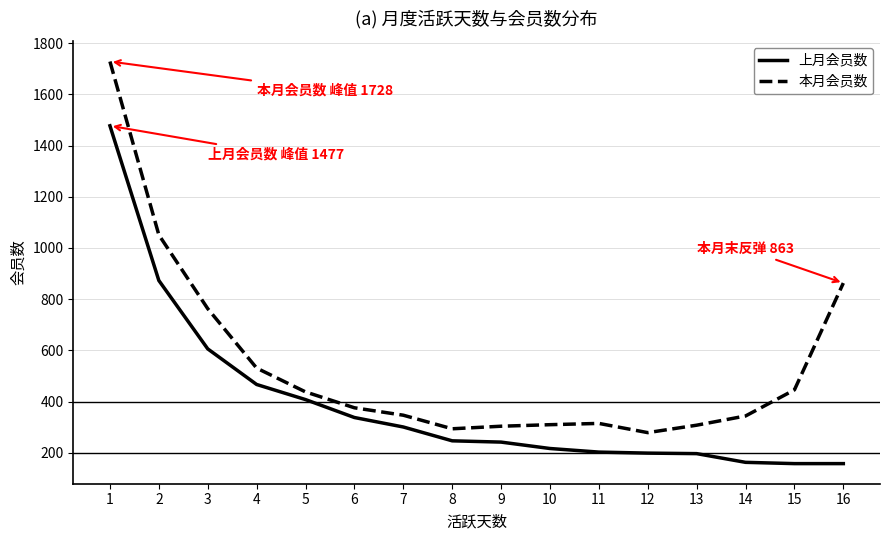

List the series in order of their peak value, lowest first.

上月会员数, 本月会员数